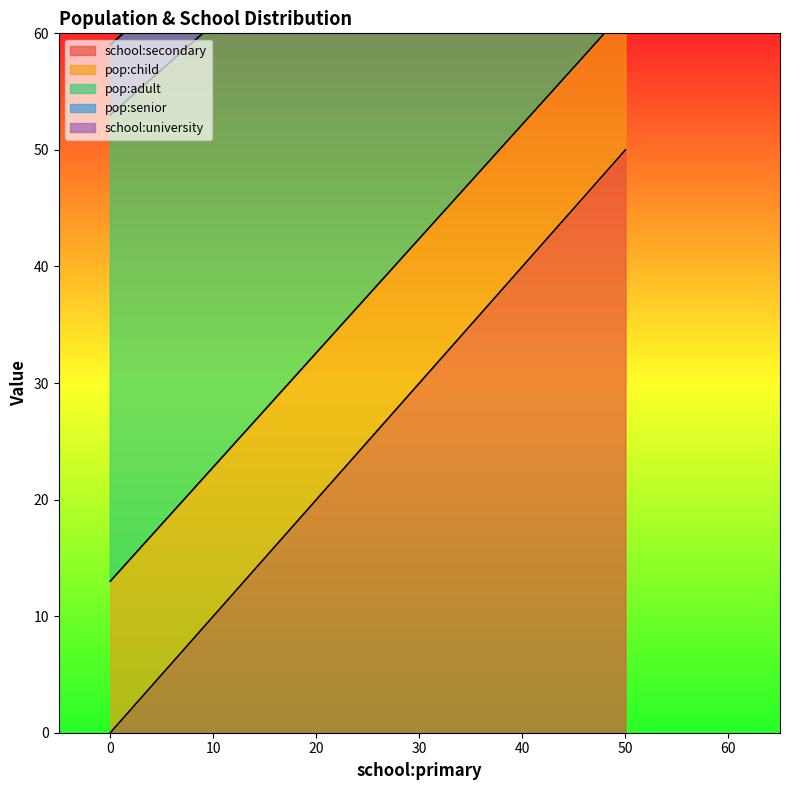

At which label does pop:senior reach its peak?

50